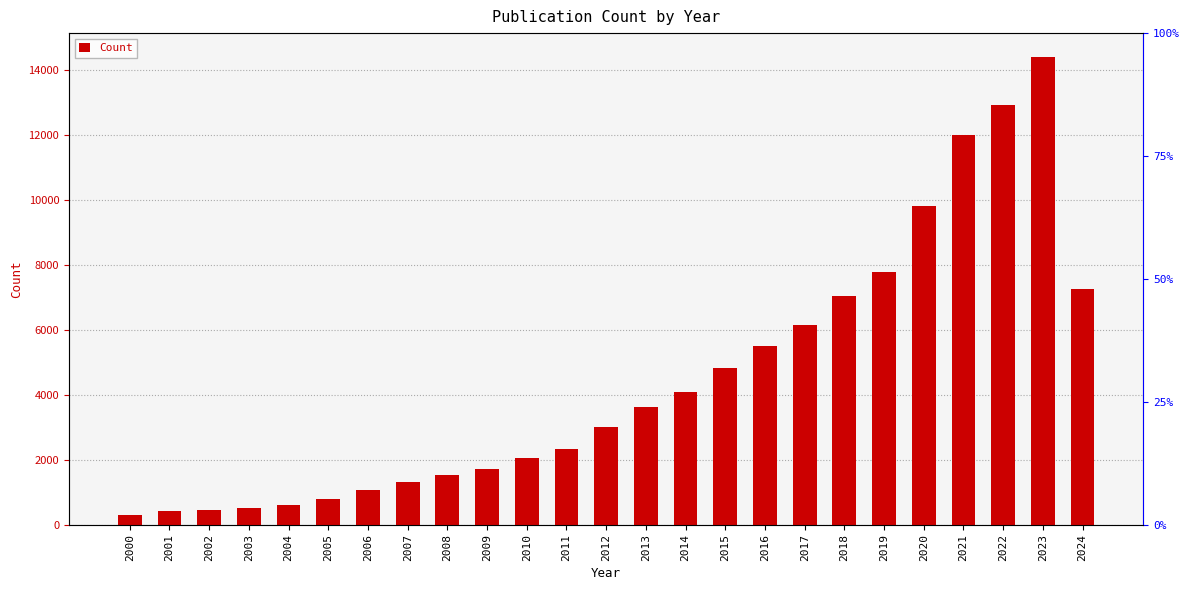

Between 2007 and 2023, which is larger?

2023